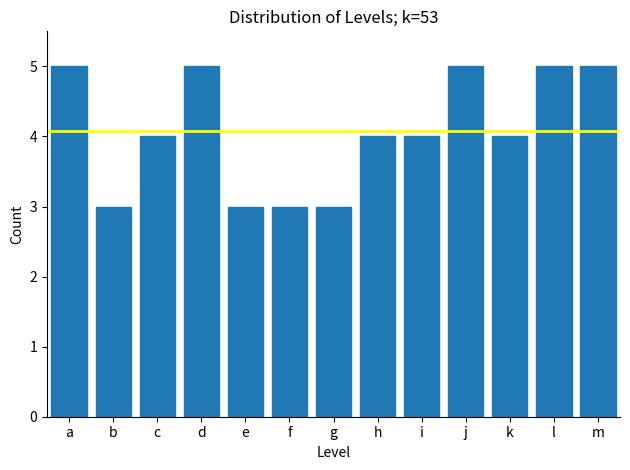

Reading left to right, transcribe all the data shown in this chart.

a=5	b=3	c=4	d=5	e=3	f=3	g=3	h=4	i=4	j=5	k=4	l=5	m=5